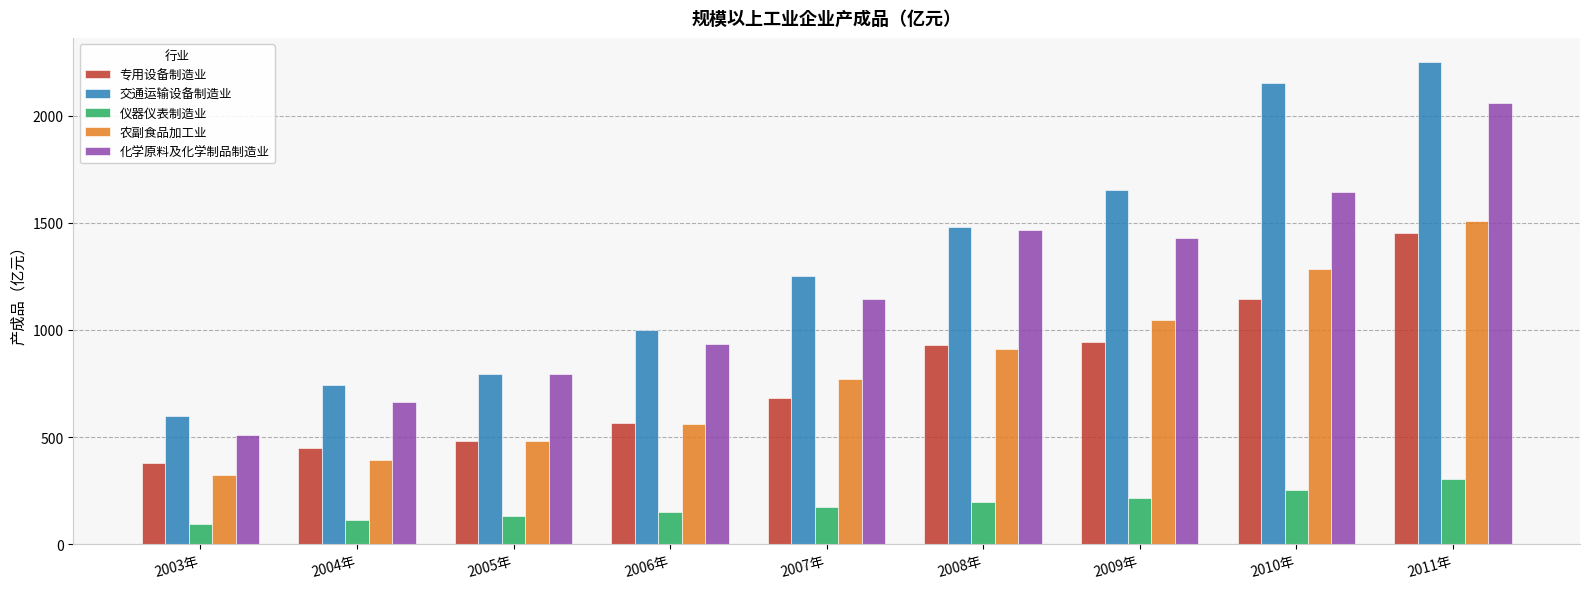

How many values in the 仪器仪表制造业 series exceed 173?

5